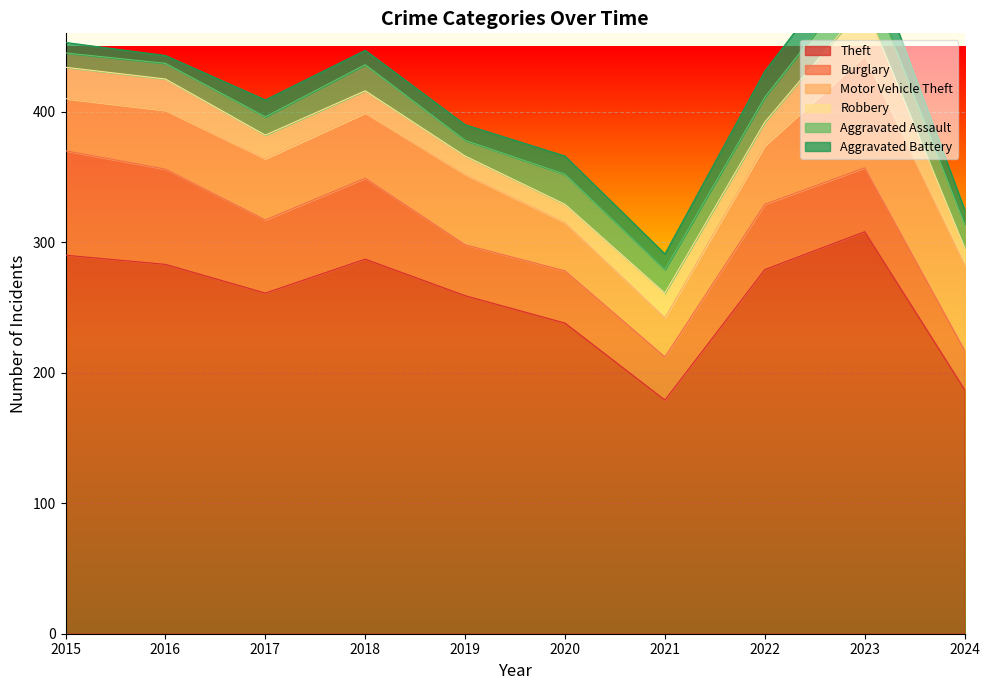

What are all the series names shown in the legend?

Theft, Burglary, Motor Vehicle Theft, Robbery, Aggravated Assault, Aggravated Battery